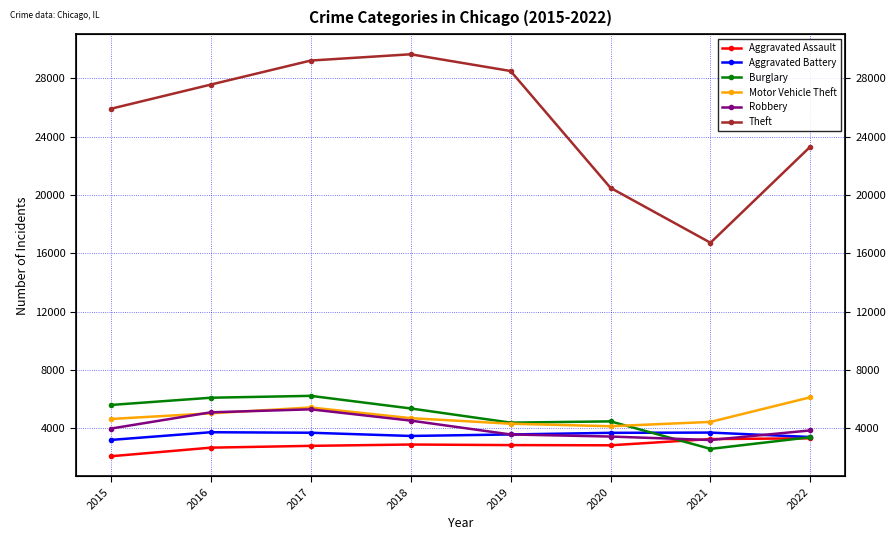

What is the smallest value displayed?

2068